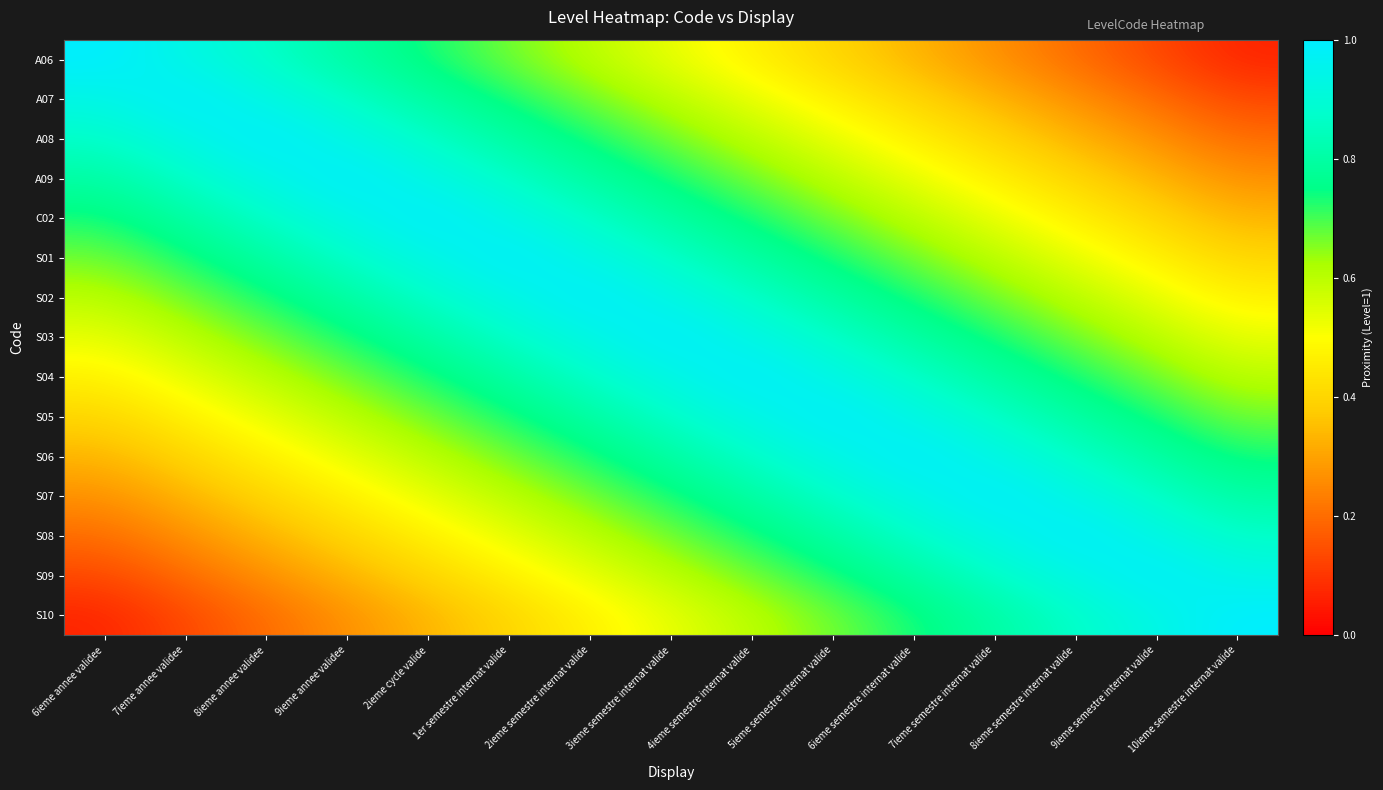

Rank the series by their maximum value, from highest to lowest.

A06, A07, A08, A09, C02, S01, S02, S03, S04, S05, S06, S07, S08, S09, S10